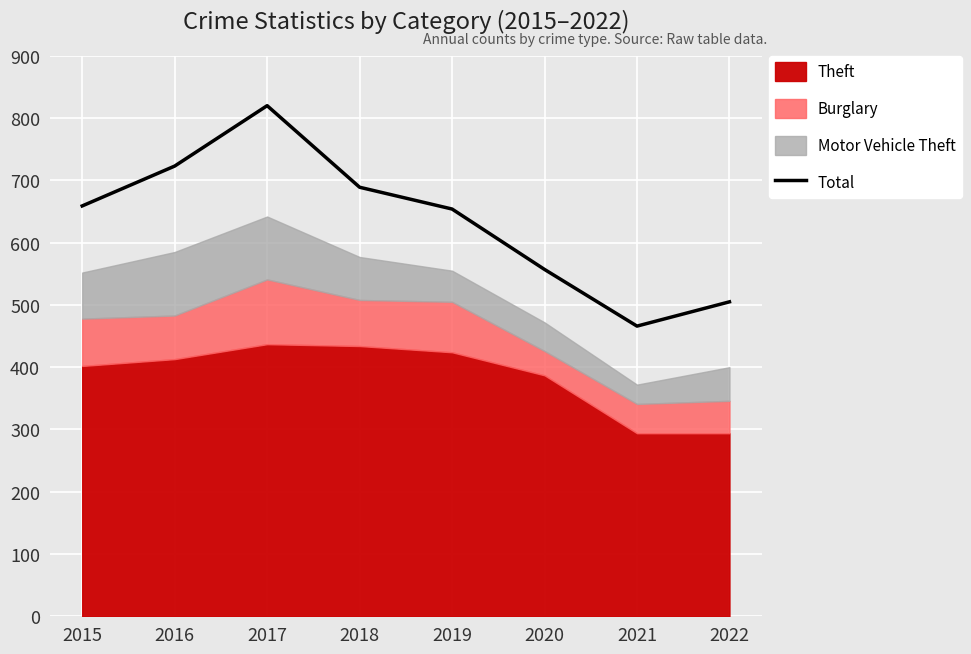

Count the number of values greater than 659.

3